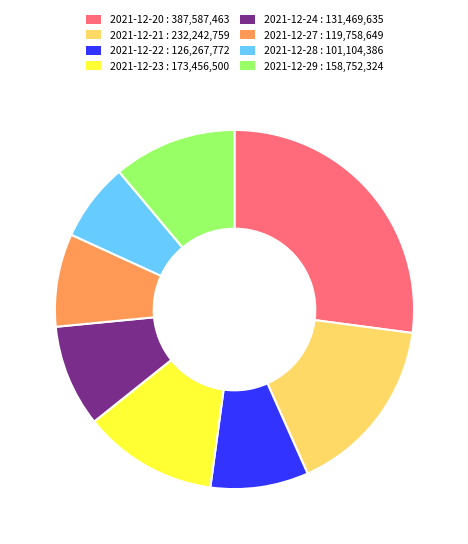

What is the smallest slice in the pie chart?

2021-12-28